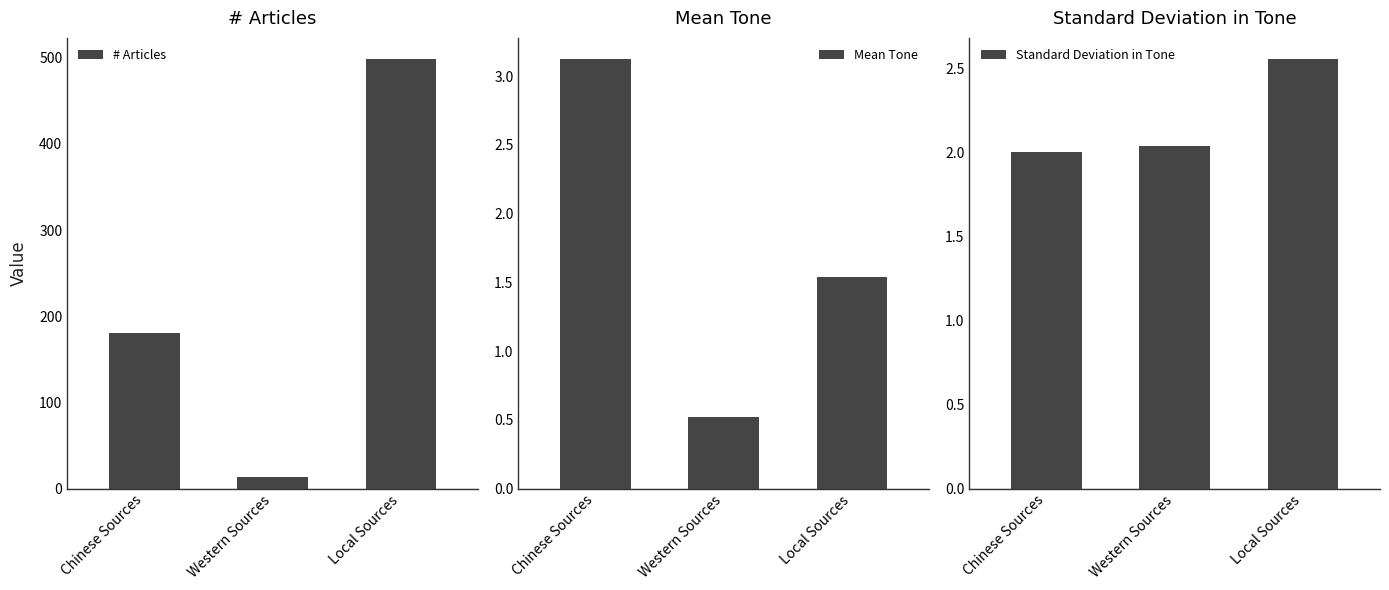

At which category is the sum across all series the highest?

Local Sources